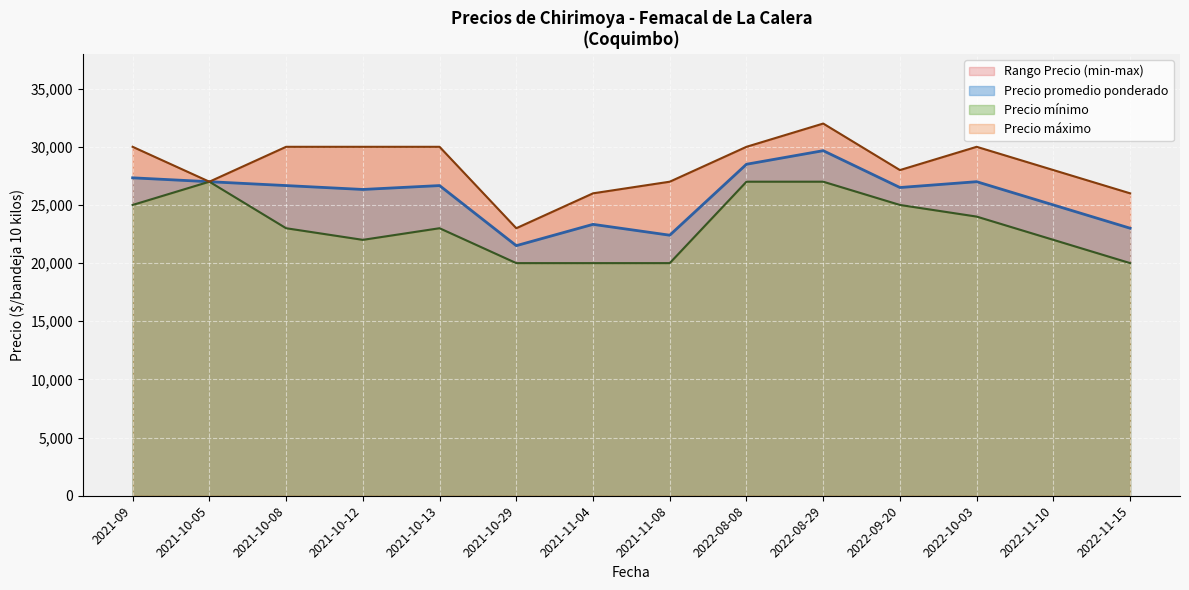

At which label does Precio promedio ponderado reach its minimum?

2021-10-29